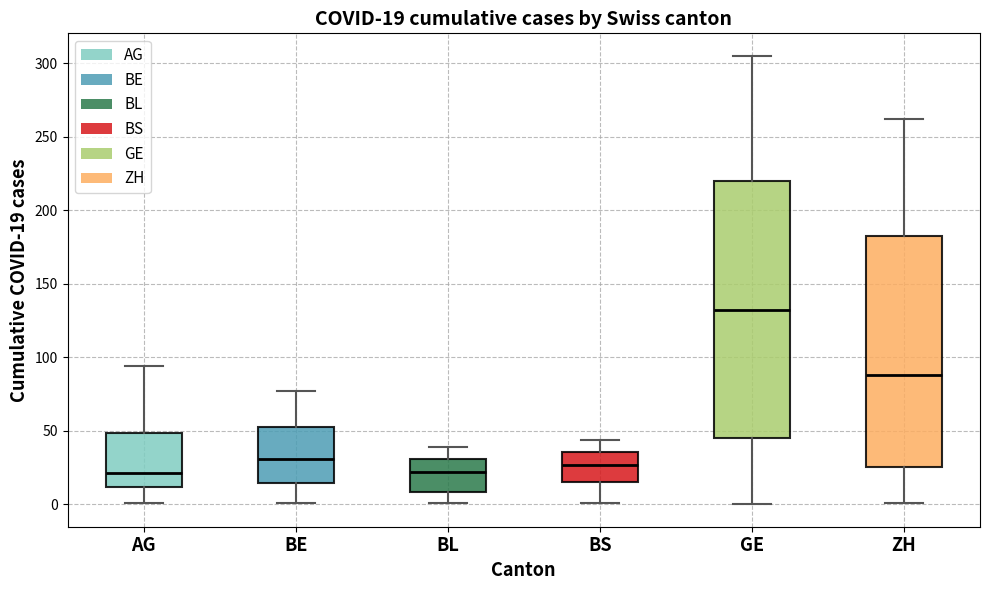

Which box's median line is the highest?

GE